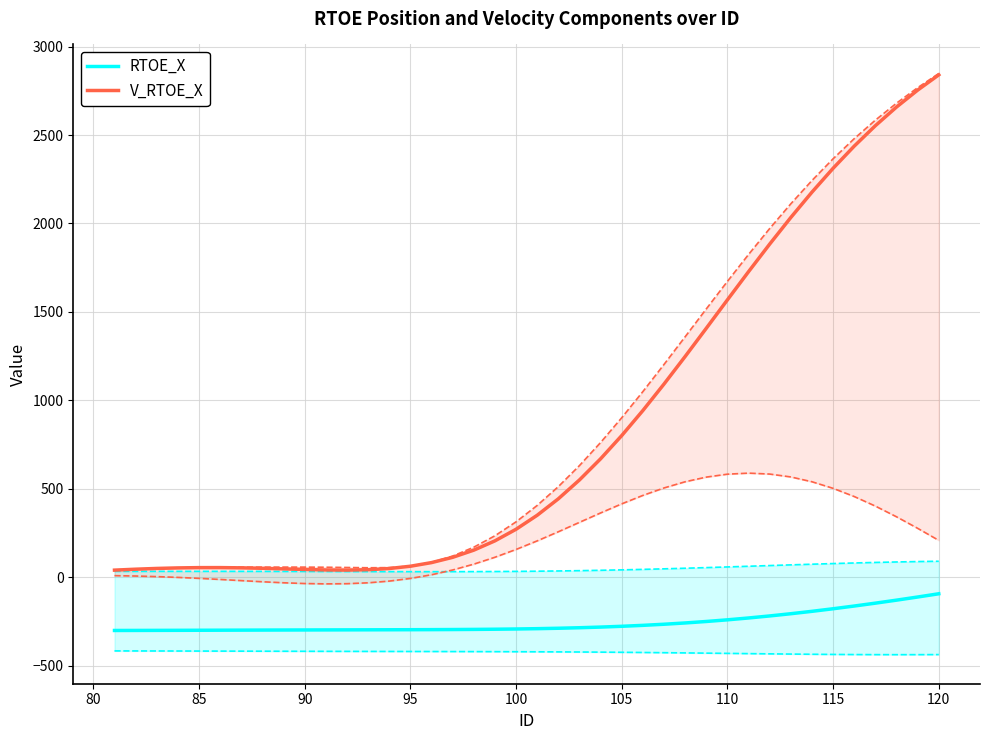

Which series has the largest total across all categories?

V_RTOE_X